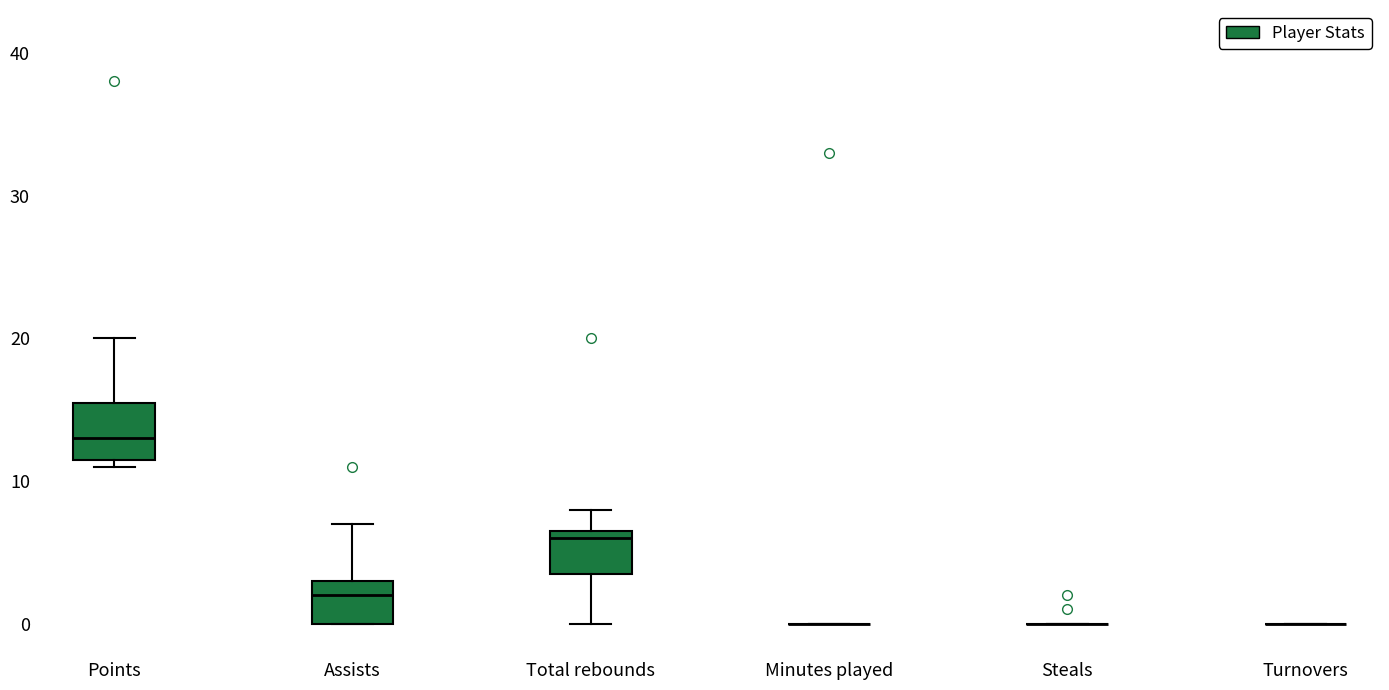

Where is the upper edge of the box for Total rebounds on the y-axis? The values are not printed on the chart, so give them approximately, as read against the axis.

7